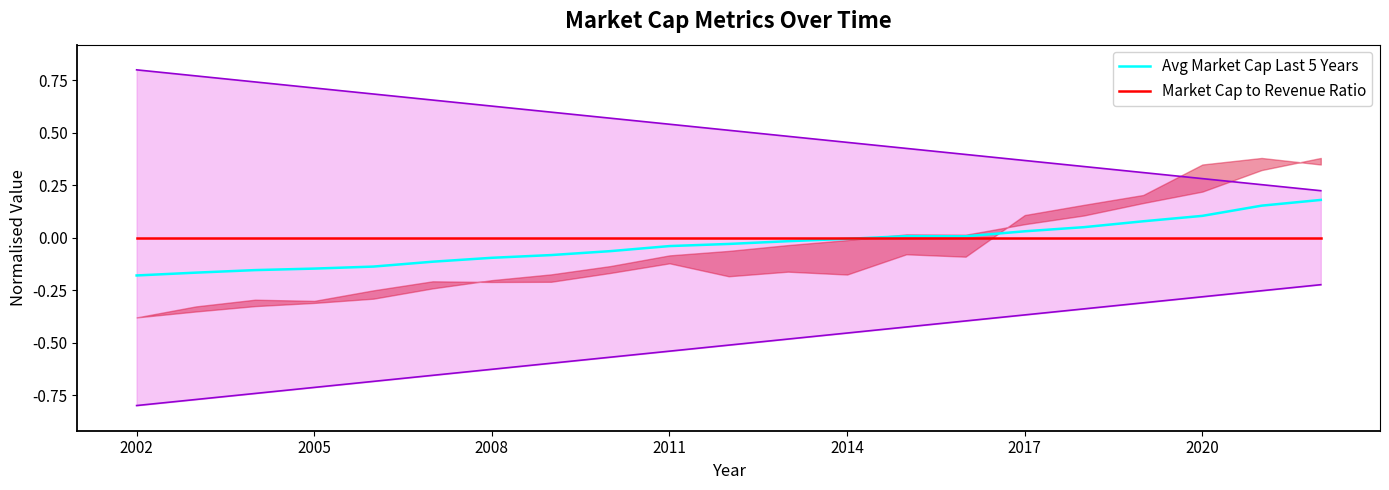

How many lines are shown in the chart?

2